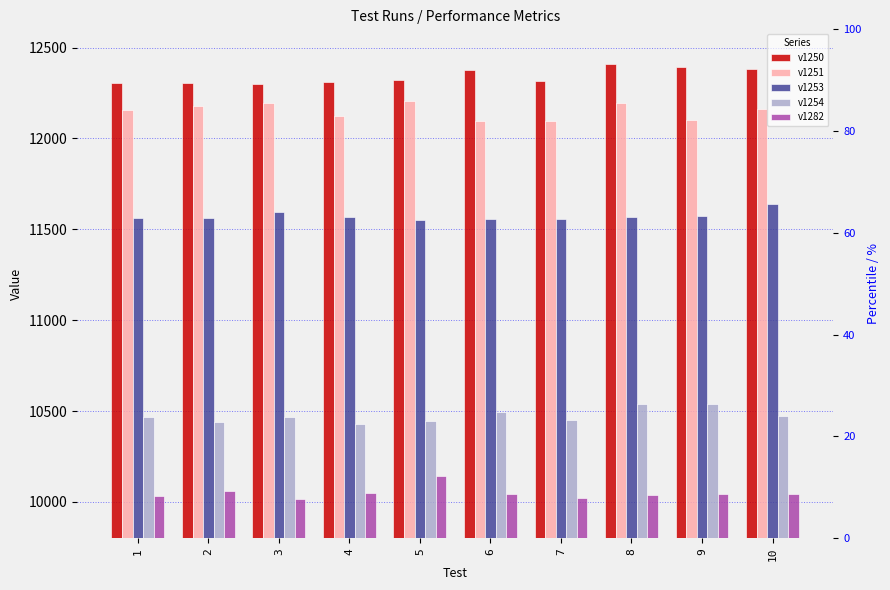

How many groups of bars are there?

10